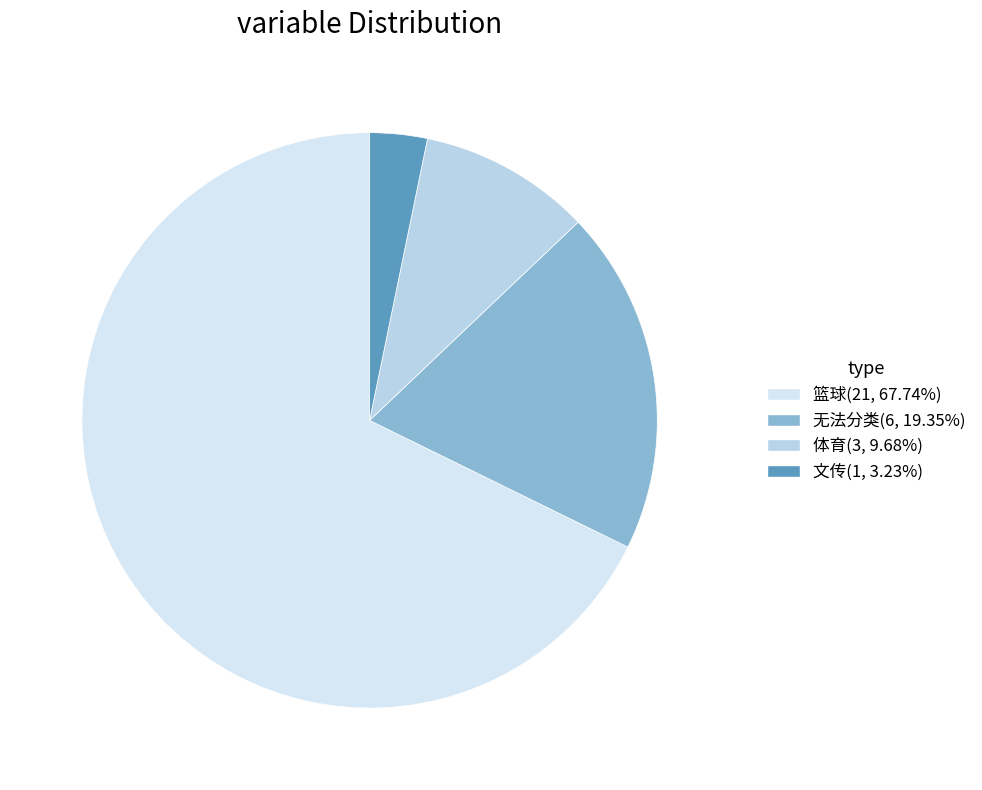

To the nearest percent, what portion does 文传 represent?

3%